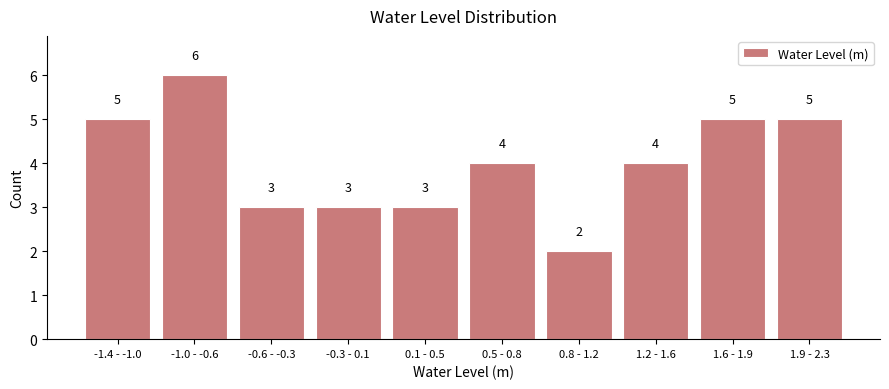

Reading left to right, extract all data points from this chart.

-1.4 - -1.0=5	-1.0 - -0.6=6	-0.6 - -0.3=3	-0.3 - 0.1=3	0.1 - 0.5=3	0.5 - 0.8=4	0.8 - 1.2=2	1.2 - 1.6=4	1.6 - 1.9=5	1.9 - 2.3=5